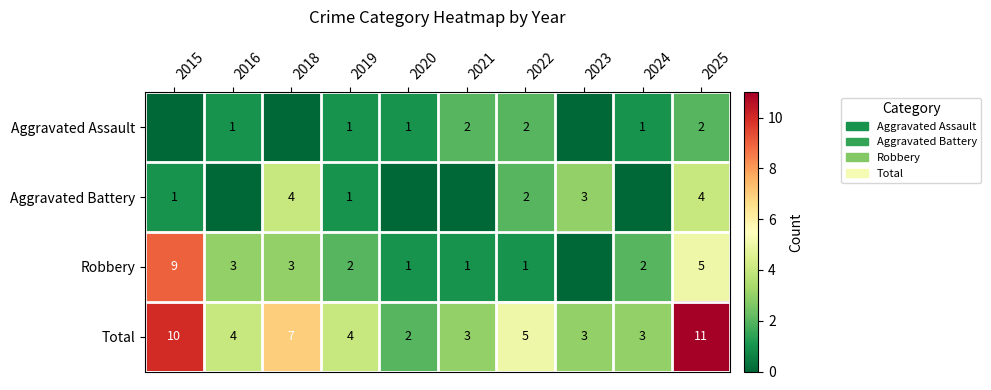

What is the sum of all Total values?

52